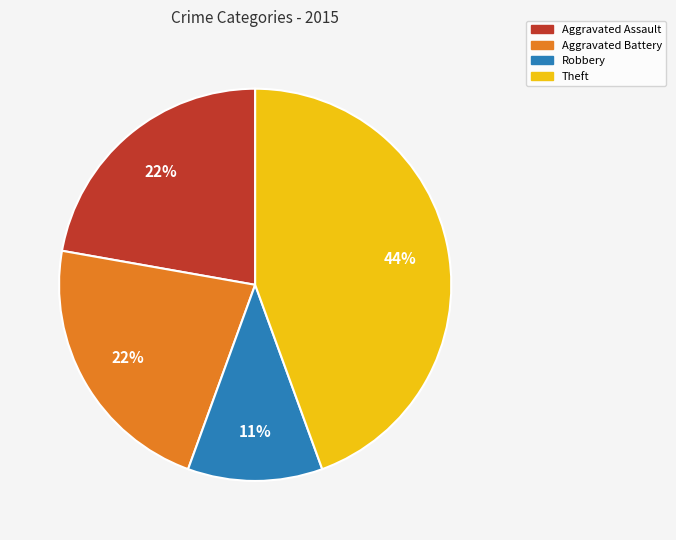

How many slices are in this pie chart?

4